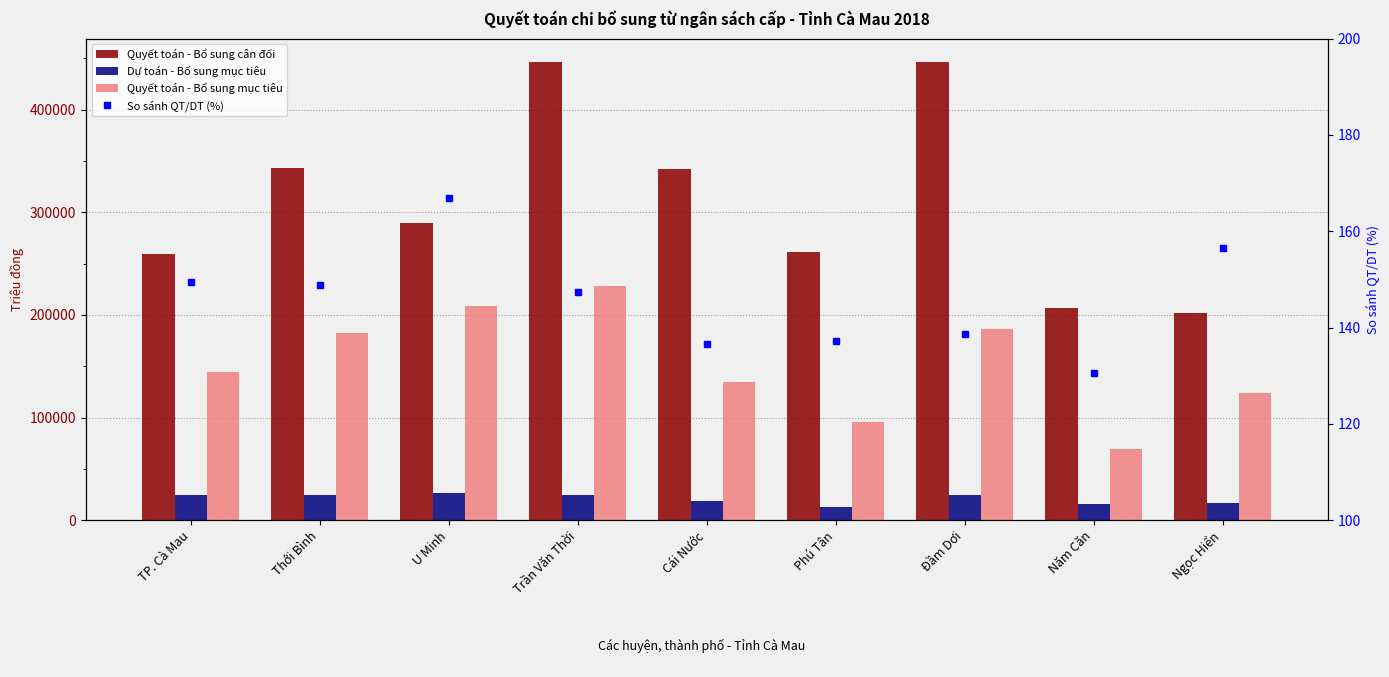

The So sánh QT/DT (%) series shows 95.1 at Ngọc Hiển. True or false?

False